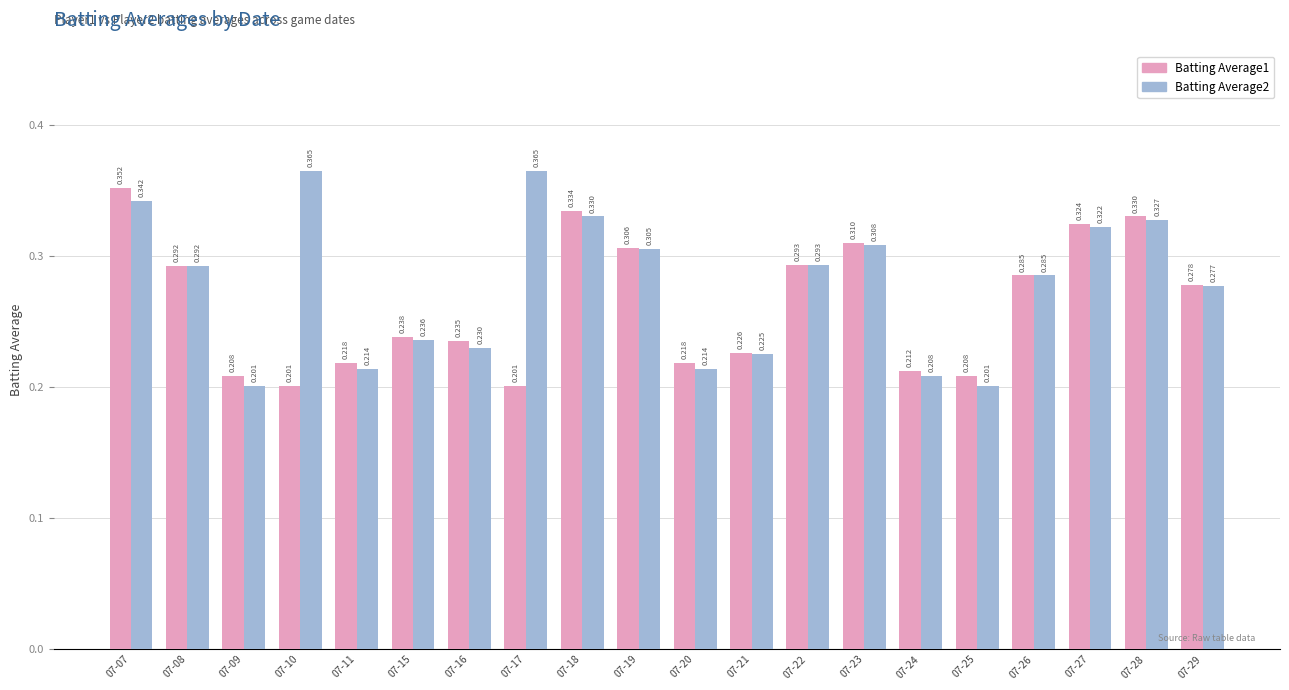

Which series has the largest range (max minus min)?

Batting Average2